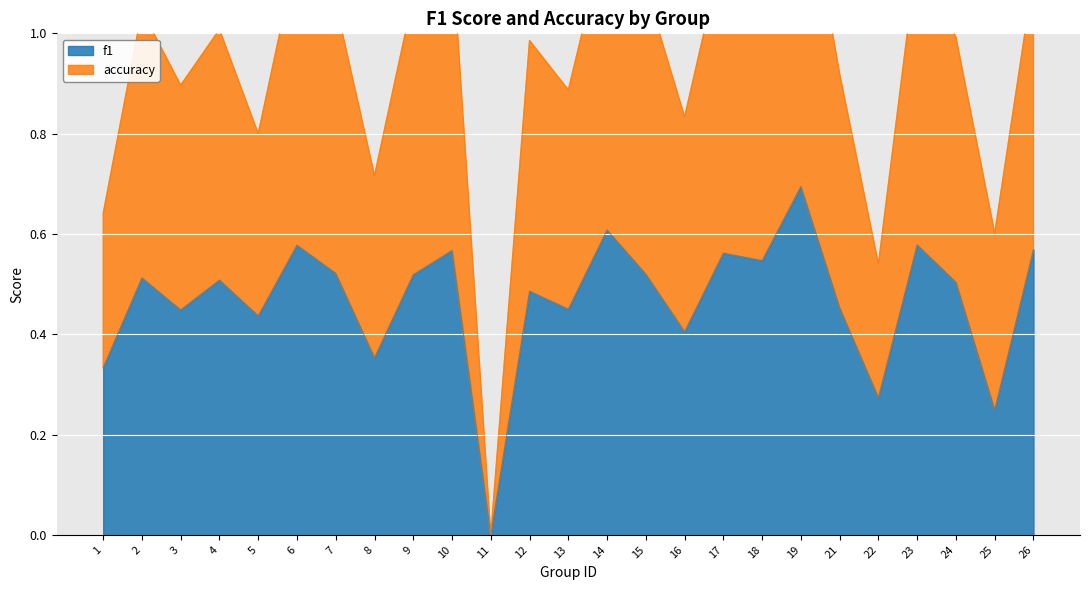

What is the sum of the f1 values at 14 and 13?

1.1